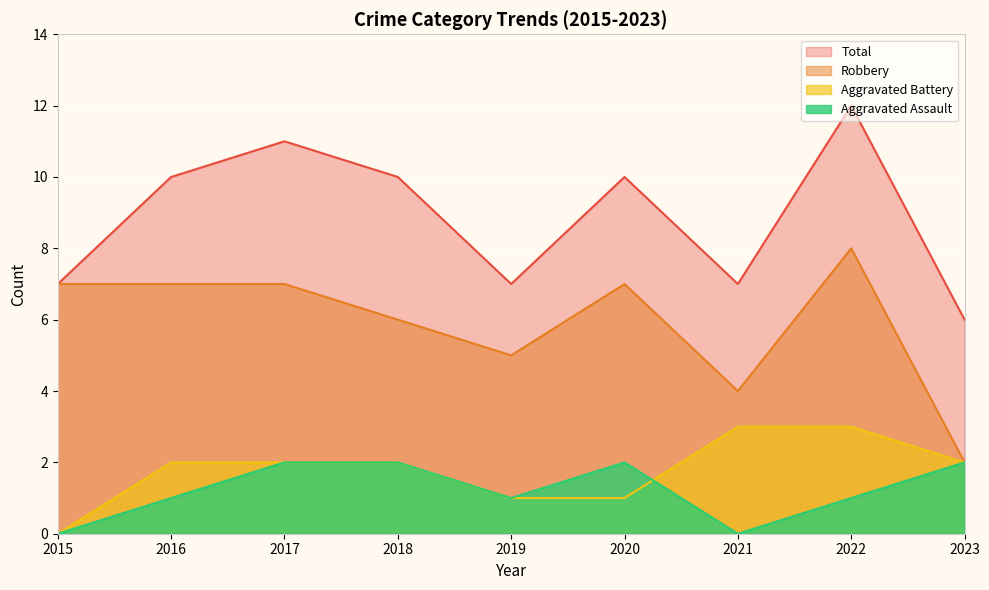

The value of Total at 2018 is 10. True or false?

True